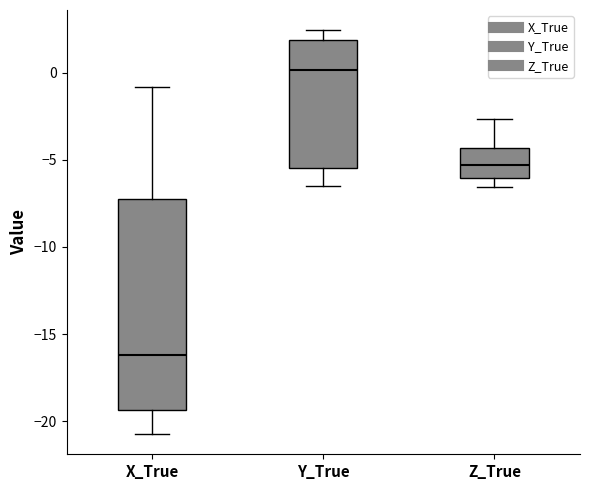

Comparing the boxes themselves (not the whiskers), which one is the tallest?

X_True